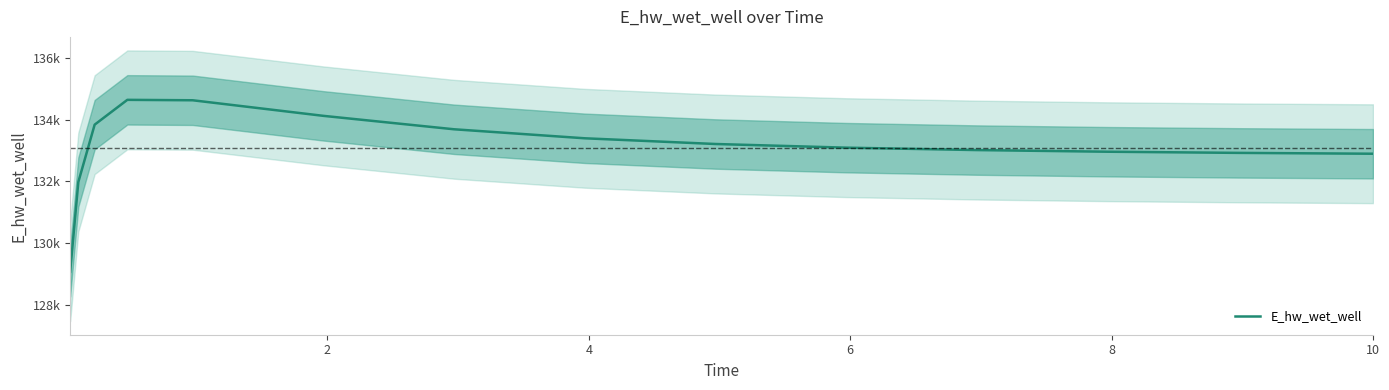

How many lines are shown in the chart?

1